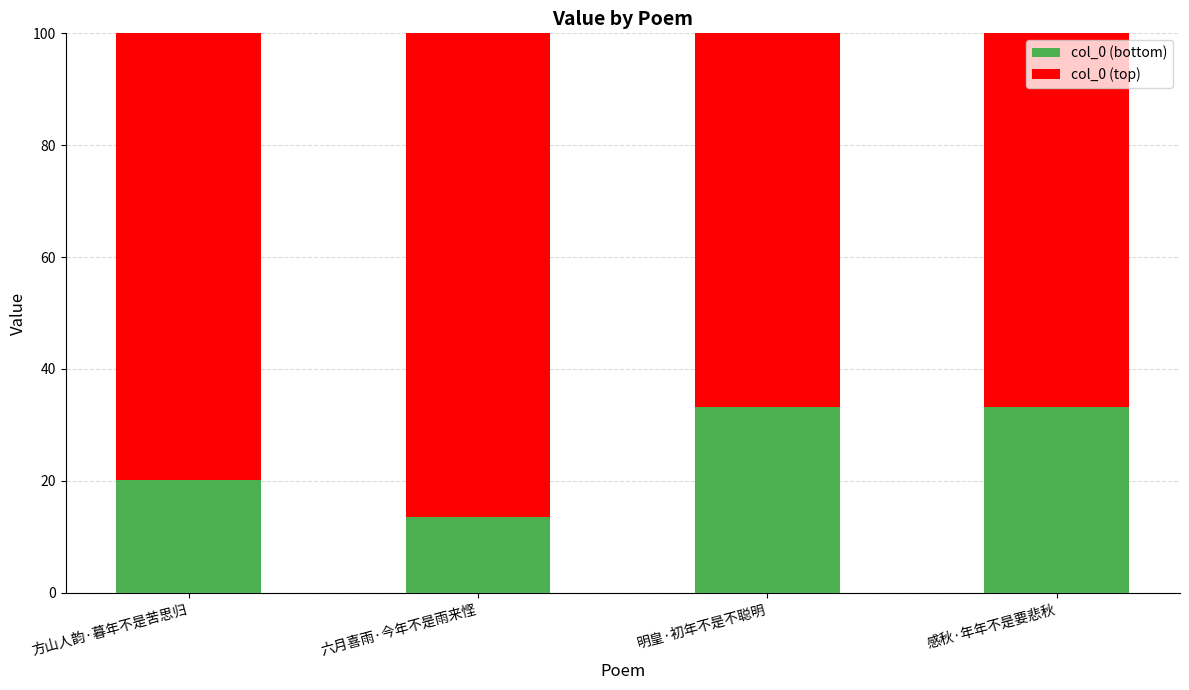

What is the difference between the col_0 (bottom) values at 感秋·年年不是要悲秋 and 方山人韵·暮年不是苦思归?

13.0